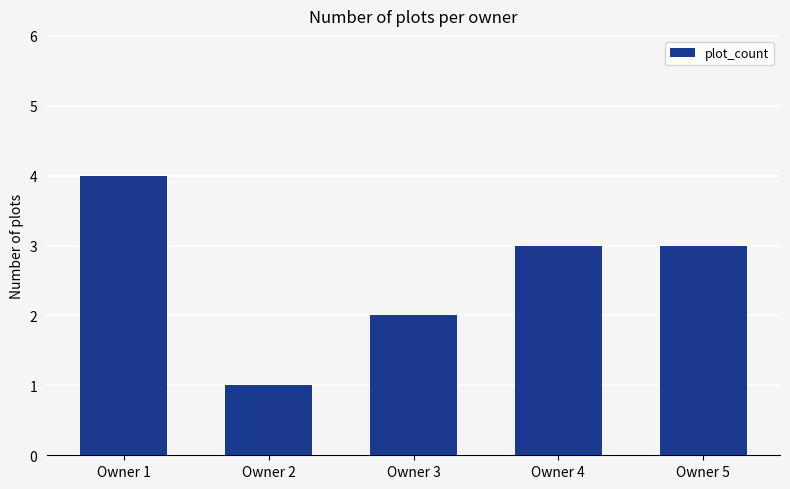

Which category has the lowest value across all series?

Owner 2